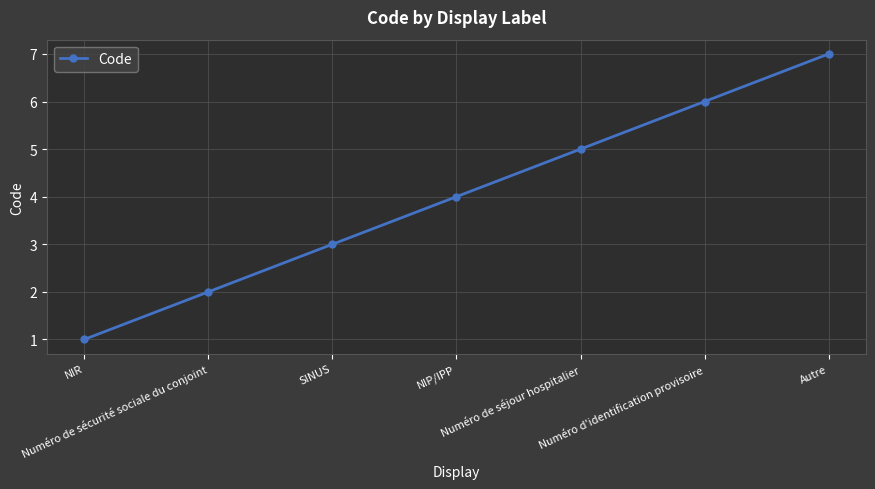

True or false: the data shows 4 at NIP/IPP.

True